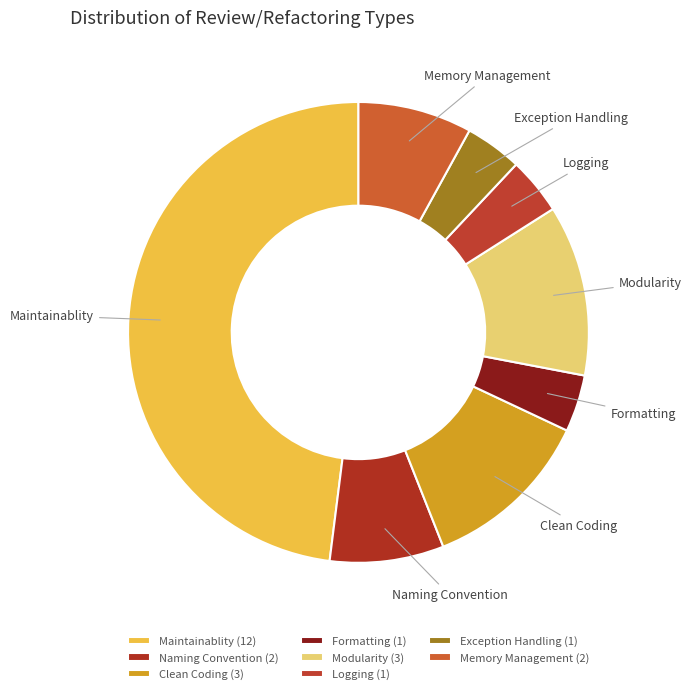

Approximately how many times larger is the value at Modularity compared to Exception Handling?

3.0